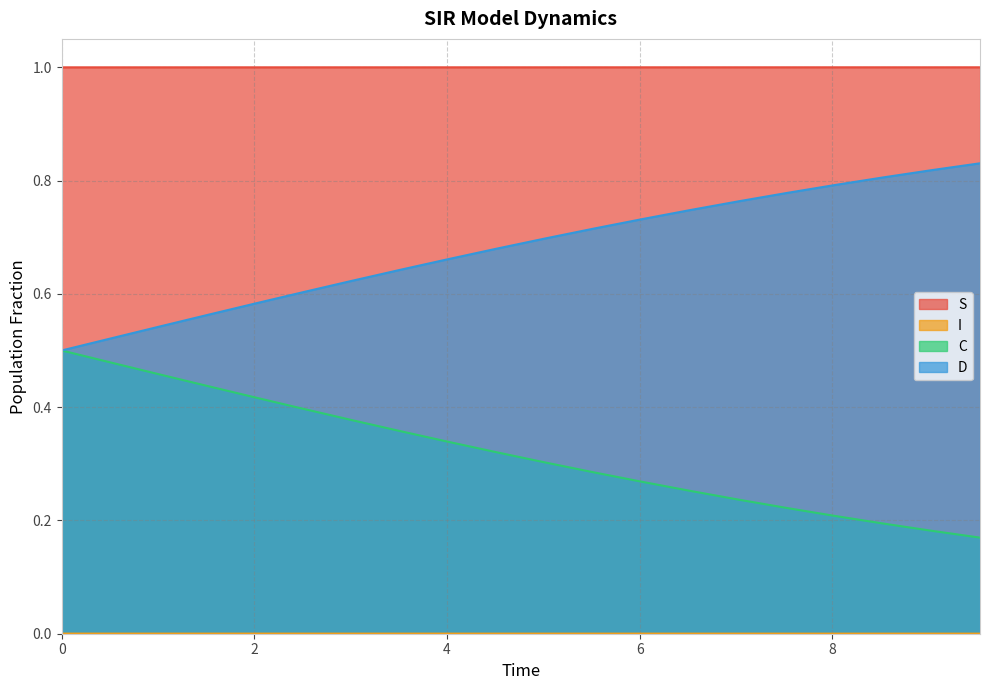

Is the value of I at 3.0100334448160533 greater than the value of C at 5.518394648829432?

No